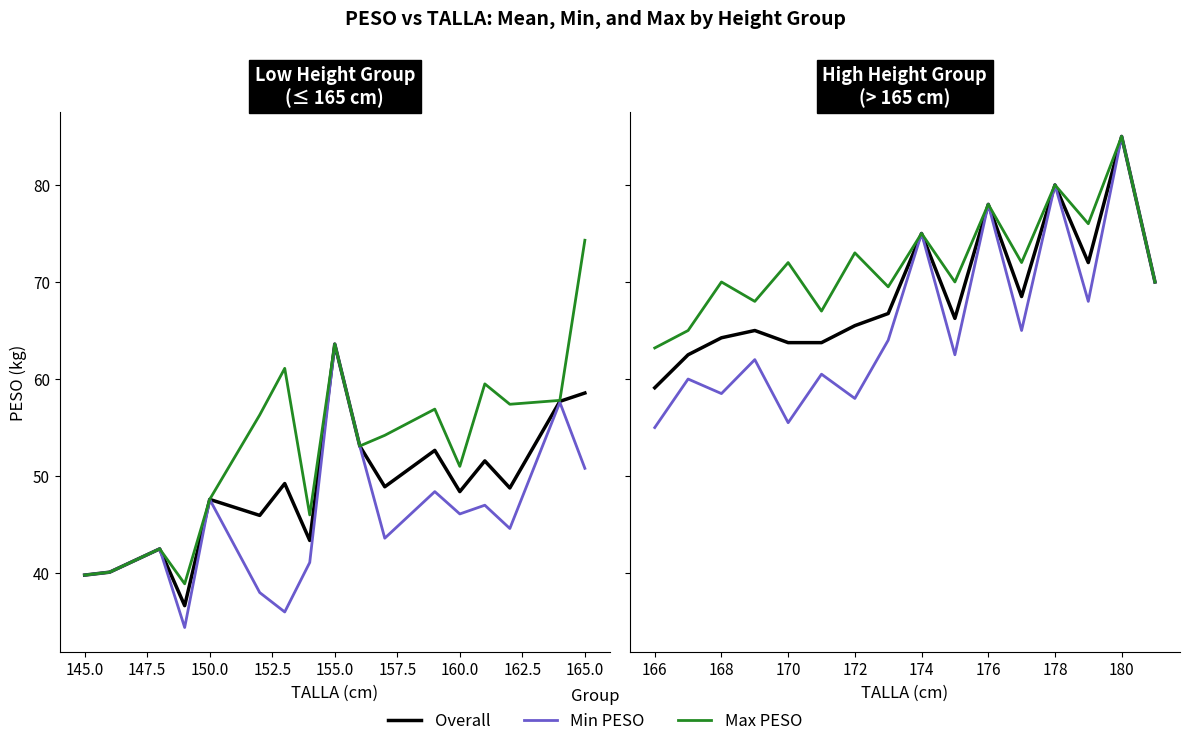

The Overall series shows 89.2 at 11. True or false?

False